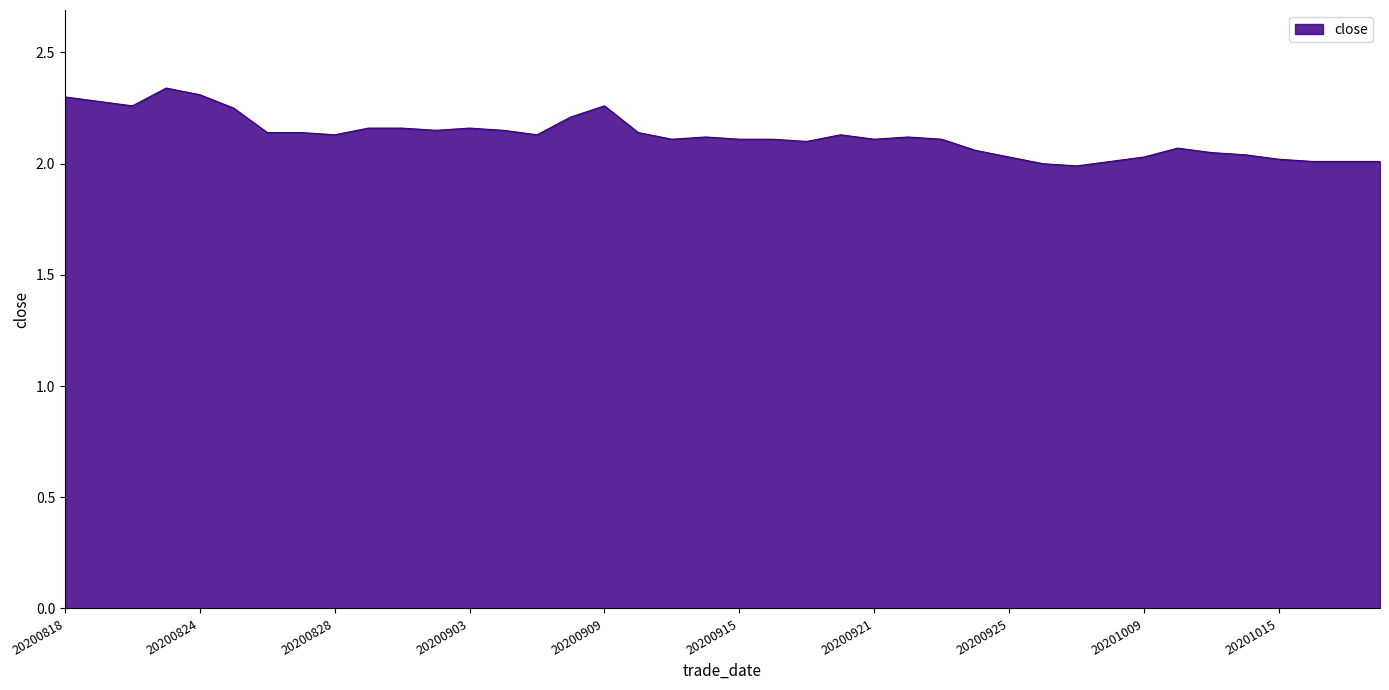

Does the chart display data point markers on the line(s)?

No